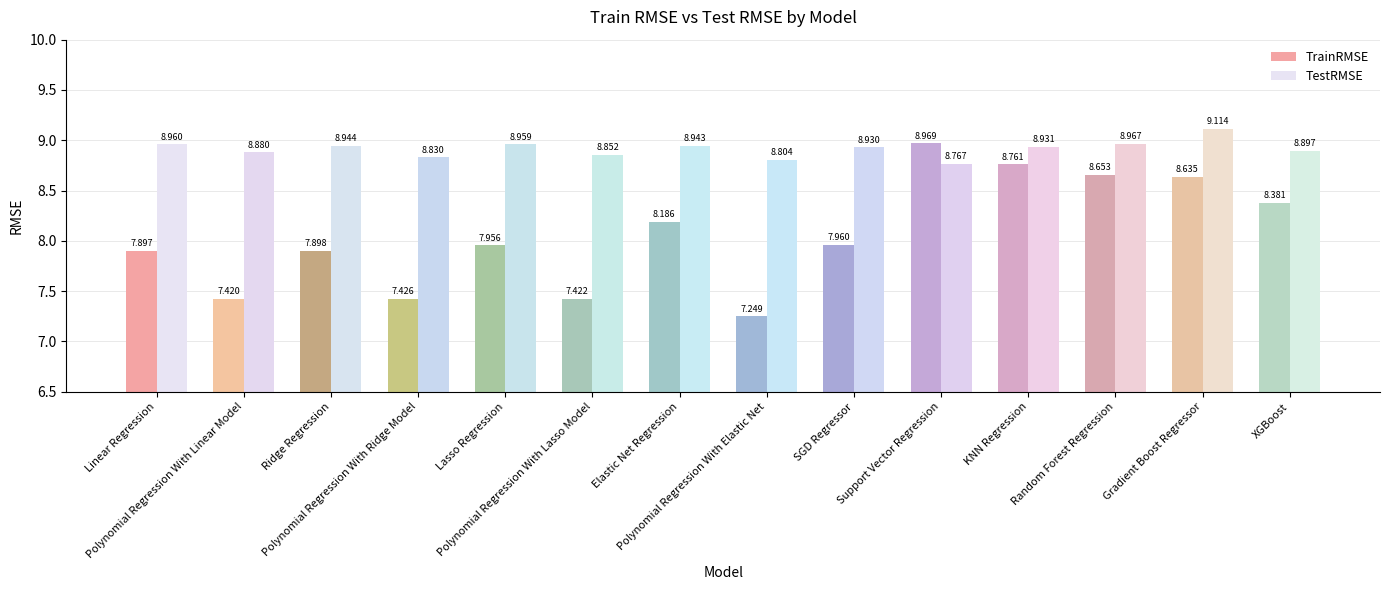

Rank the series by their average value, from lowest to highest.

TrainRMSE, TestRMSE